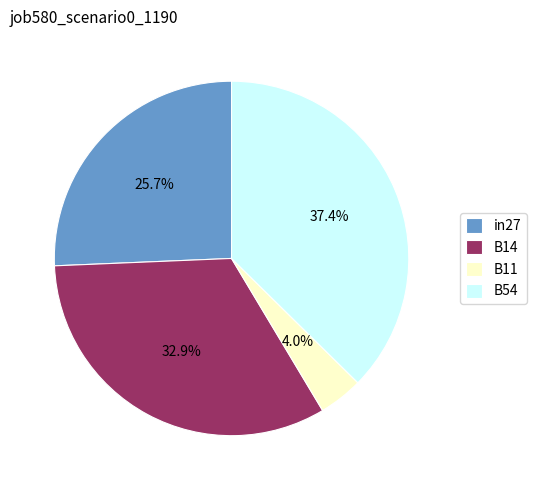

Does B14 account for over 50% of the chart?

No